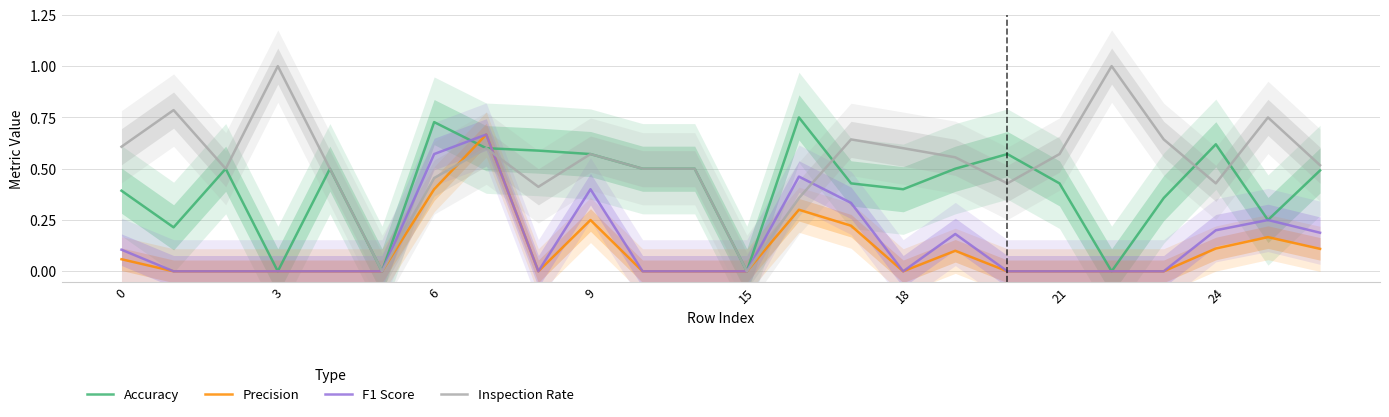

Is the value of Precision at 0 greater than the value of F1 Score at 15?

Yes